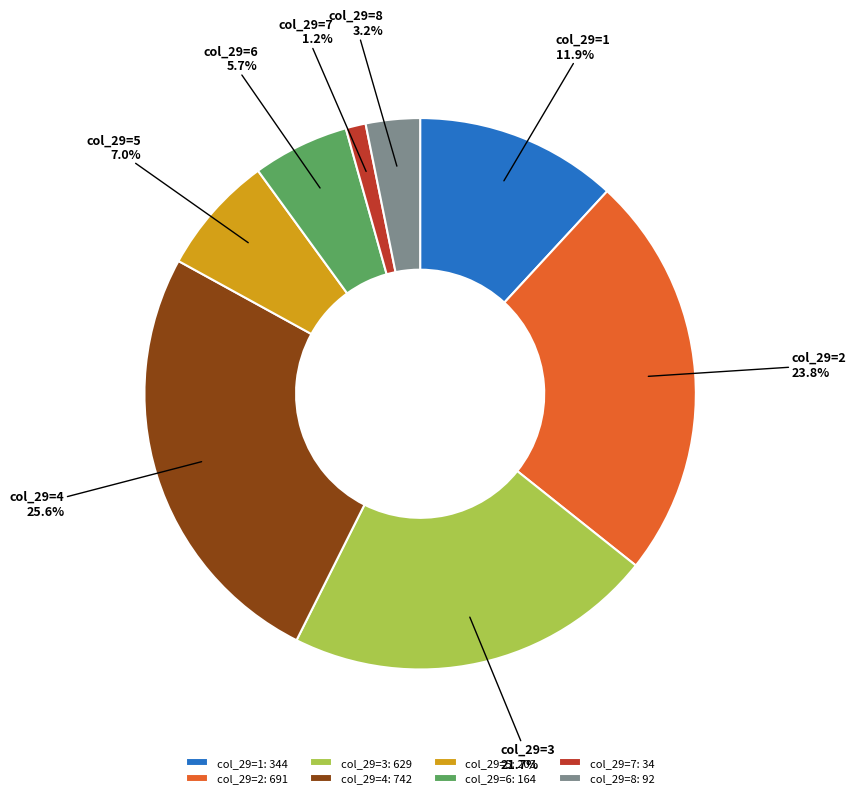

How many segments does this pie chart have?

8